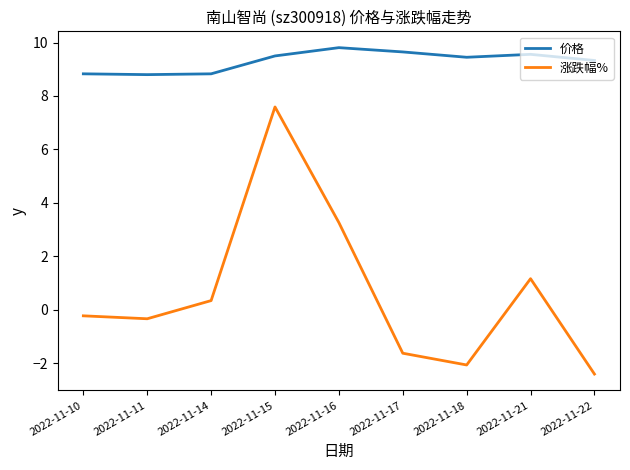

Is it true that 价格 equals 13.3 at 2022-11-10?

False